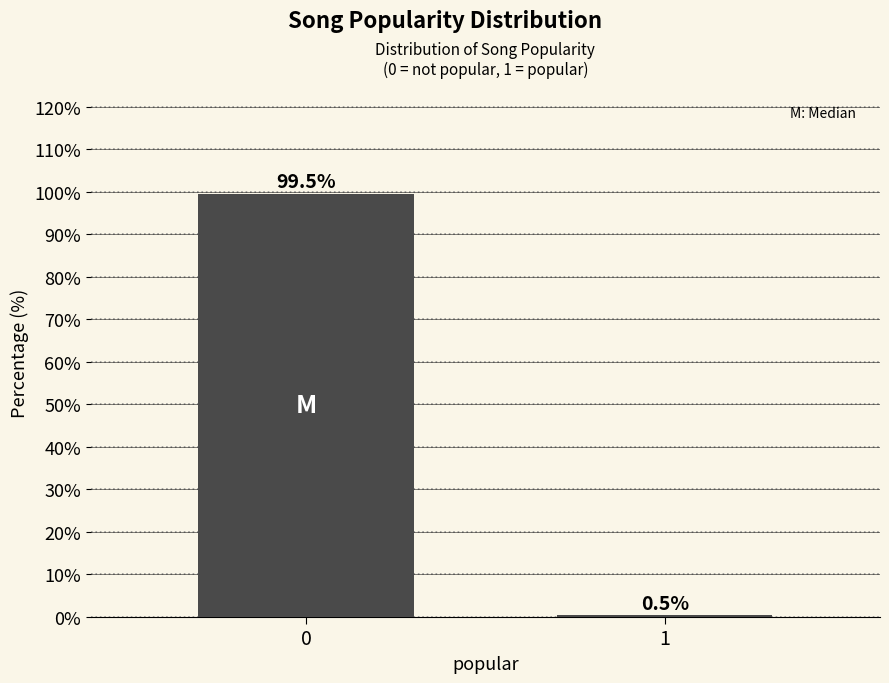

Reading left to right, extract all data points from this chart.

0=99.5	1=0.5